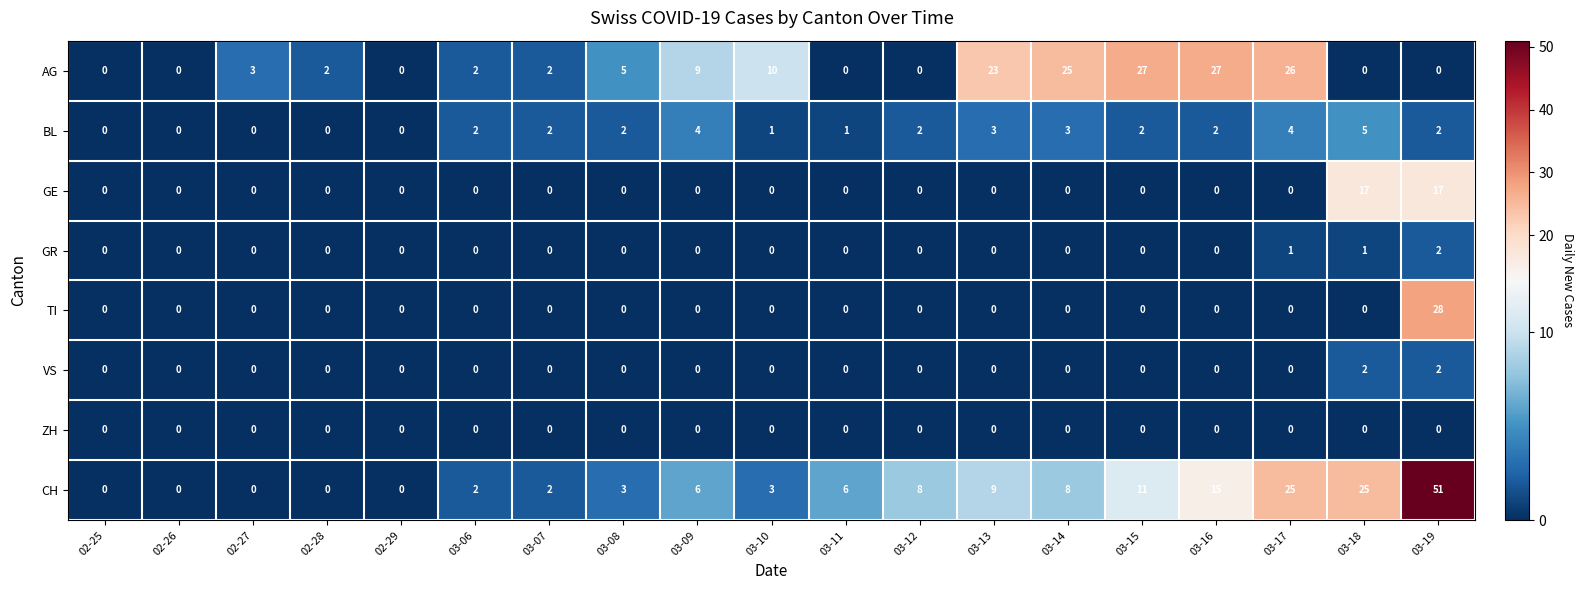

What is the difference between the highest and lowest values at 03-13?

23